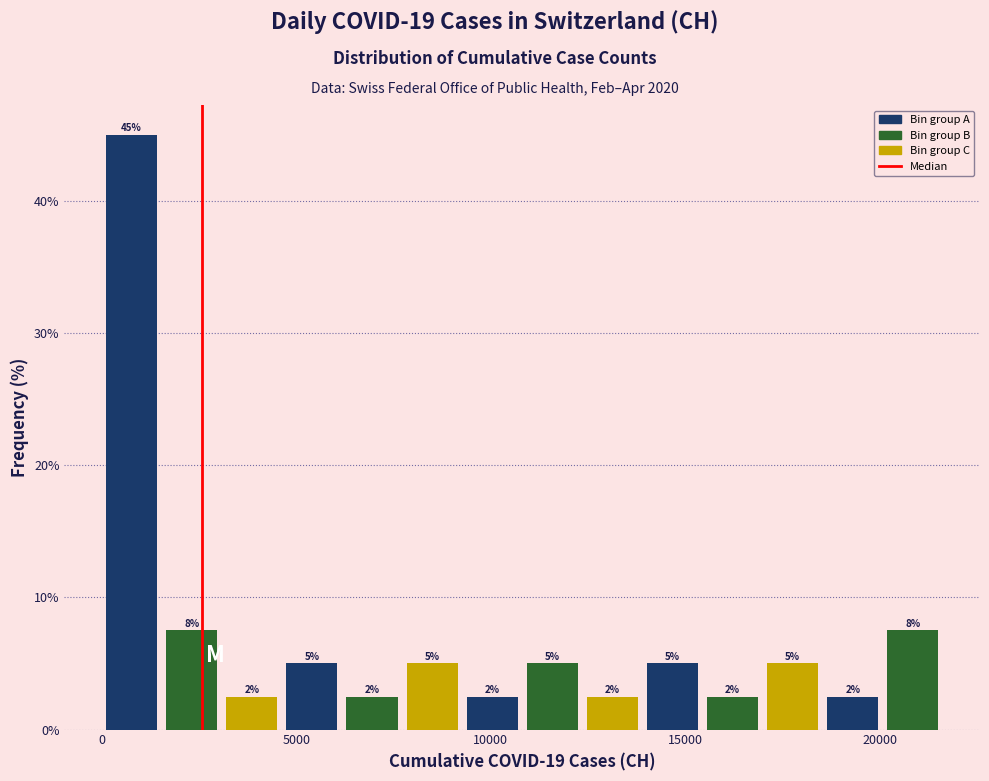

Around what value on the x-axis is the tallest bar? Give the approximate position of its centre, as read against the axis.

1000